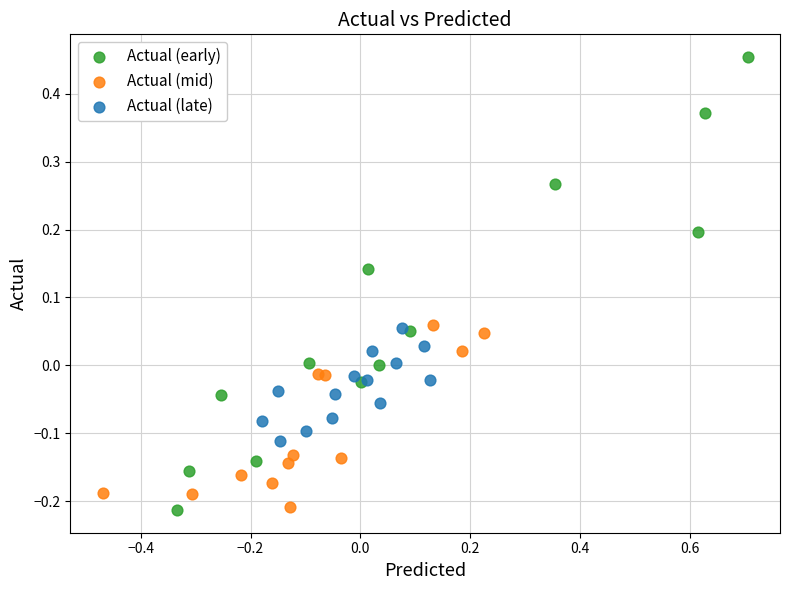

Which series contains the highest Y value?

Actual (early)